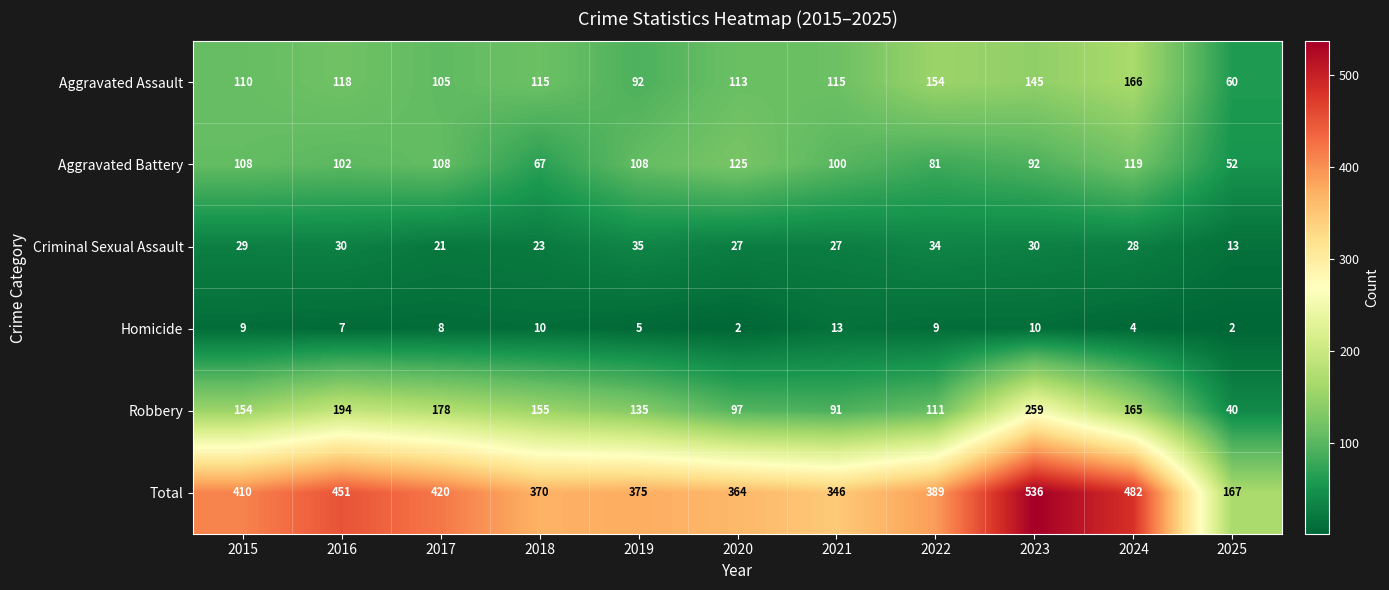

The Robbery series shows 259 at 2023. True or false?

True